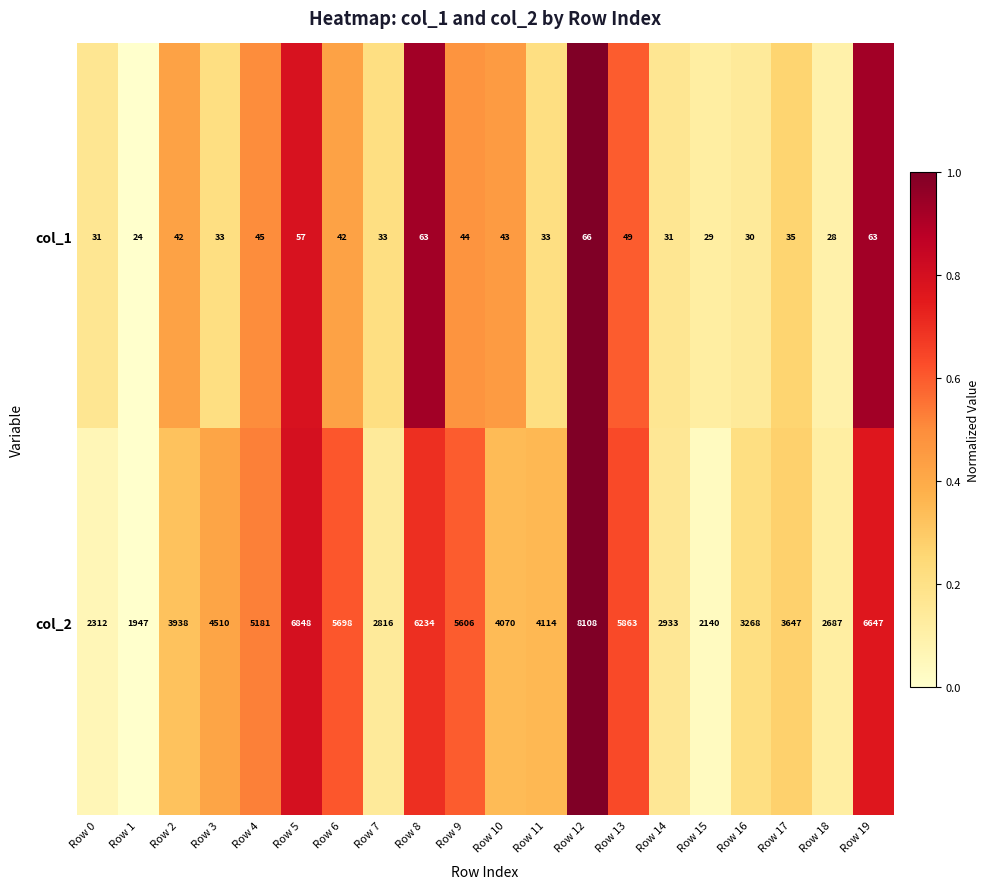

Which category has the lowest value in the col_2 series?

Row 1